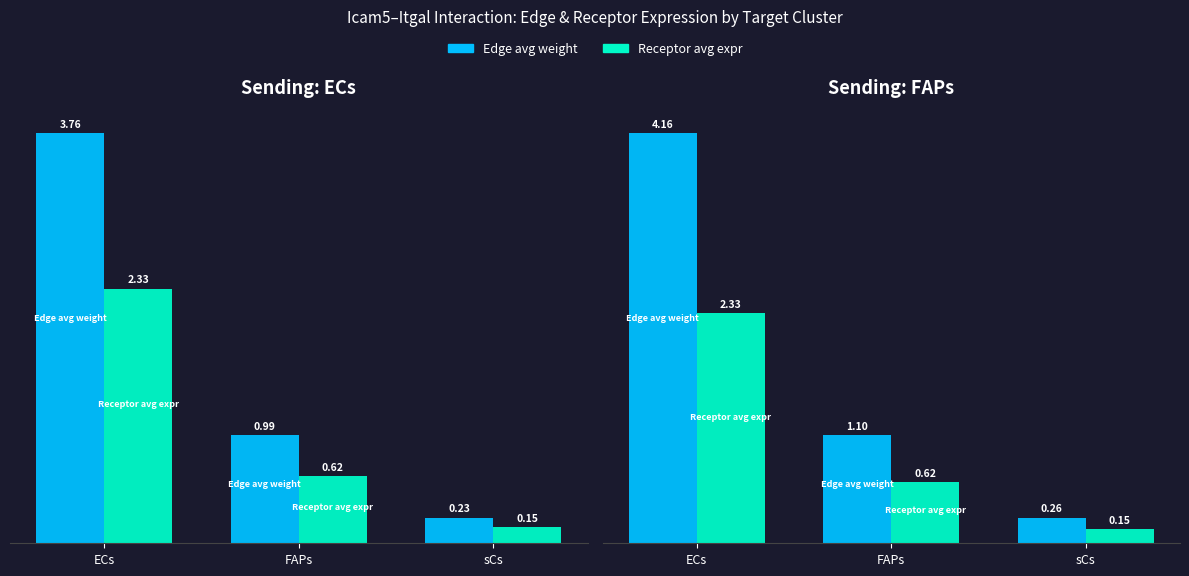

Which series has the widest spread of values?

Edge avg weight